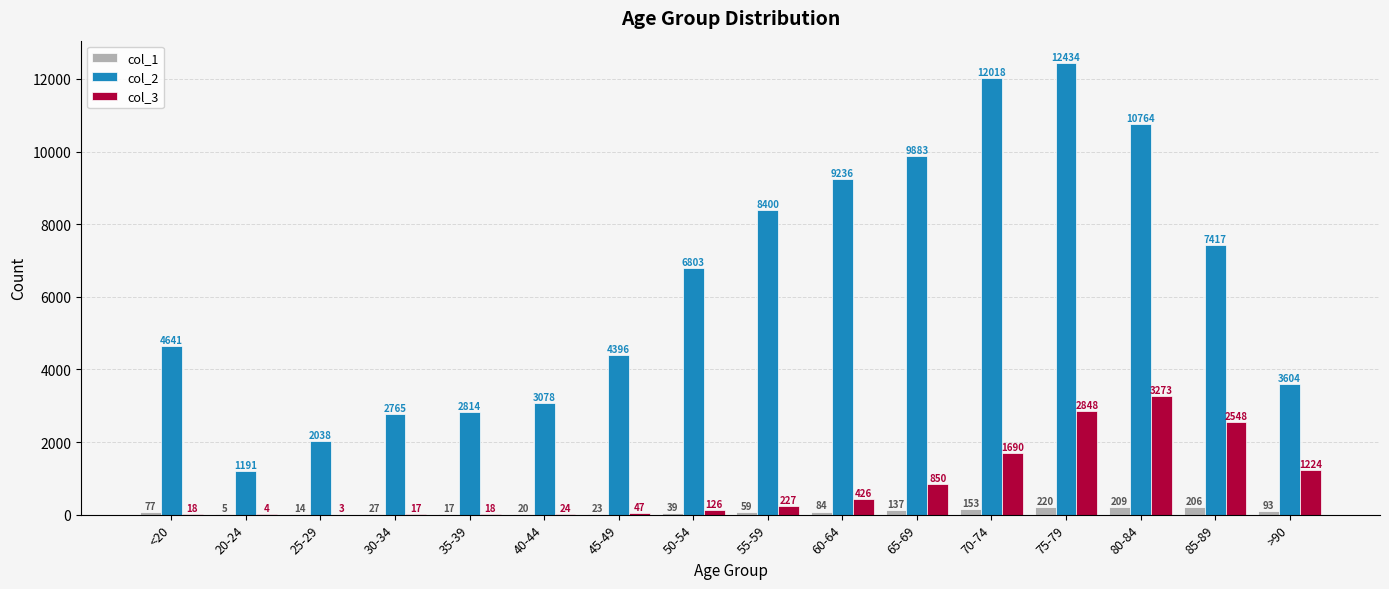

At which category does the chart reach its peak across all series?

75-79